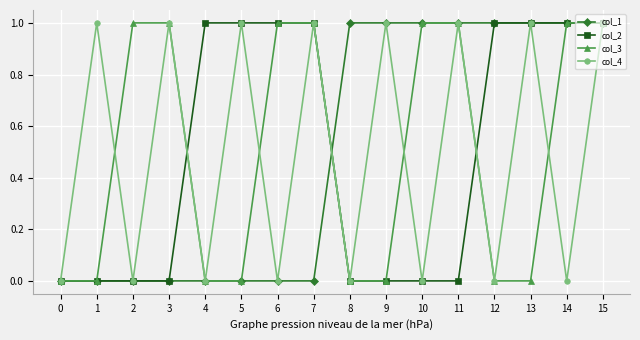

Reading left to right, list all the values displayed in this chart.

col_1: 0=0	1=0	2=0	3=0	4=0	5=0	6=0	7=0	8=1	9=1	10=1	11=1	12=1	13=1	14=1	15=1
col_2: 0=0	1=0	2=0	3=0	4=1	5=1	6=1	7=1	8=0	9=0	10=0	11=0	12=1	13=1	14=1	15=1
col_3: 0=0	1=0	2=1	3=1	4=0	5=0	6=1	7=1	8=0	9=0	10=1	11=1	12=0	13=0	14=1	15=1
col_4: 0=0	1=1	2=0	3=1	4=0	5=1	6=0	7=1	8=0	9=1	10=0	11=1	12=0	13=1	14=0	15=1